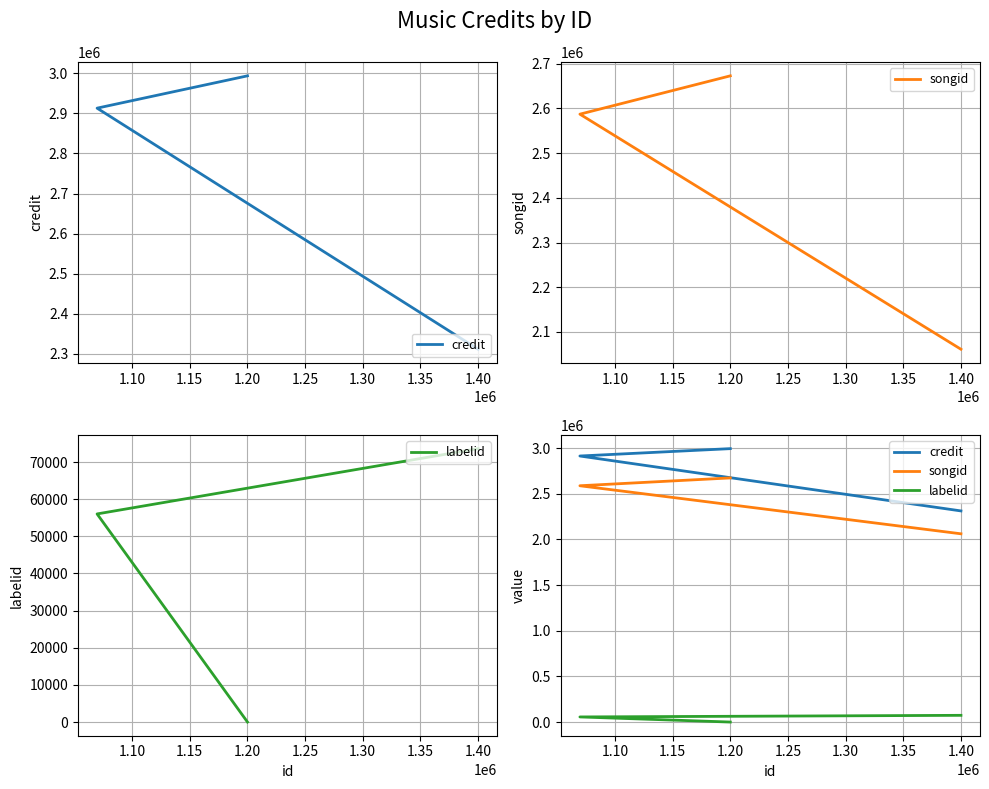

What is the spread (max minus min) of values at 1.10?

2856903